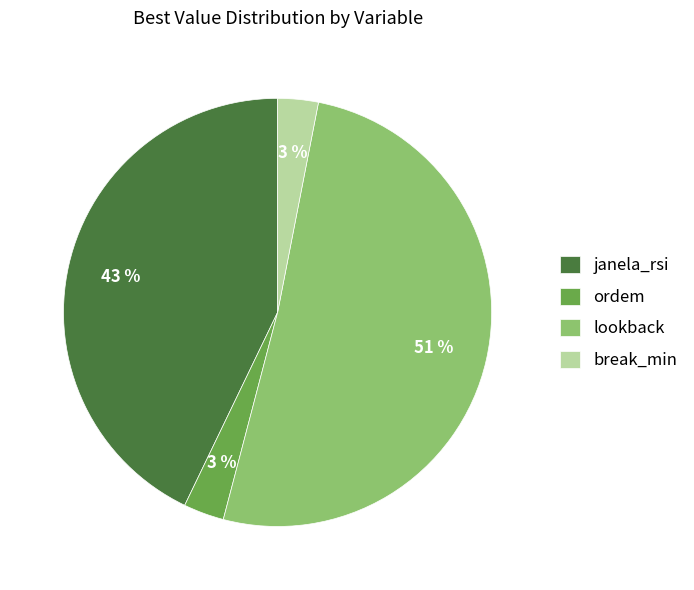

Is it true that lookback is 61% of the pie?

False